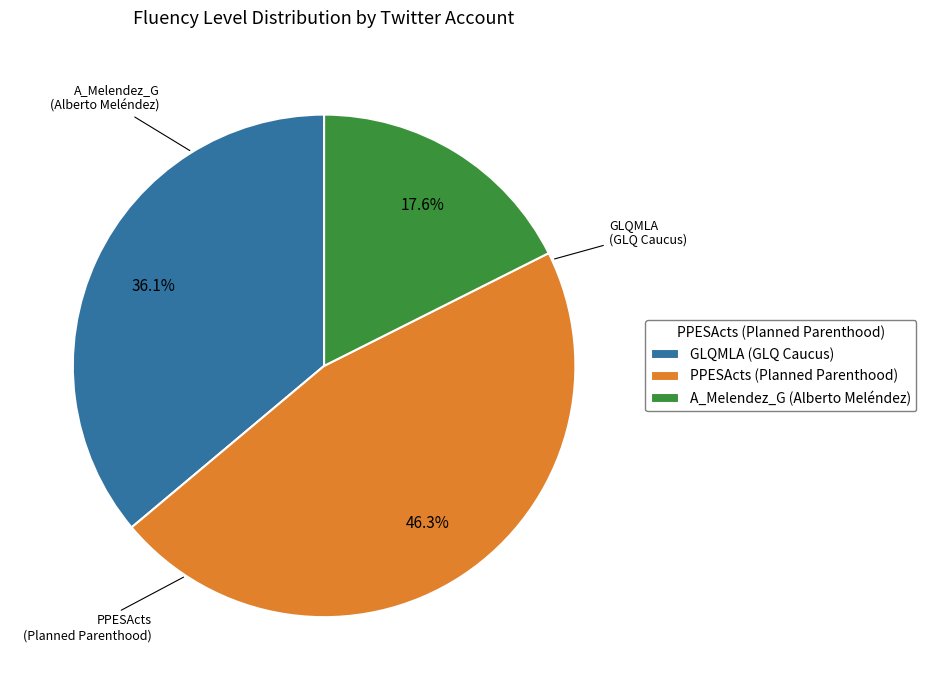

Is it true that GLQMLA (GLQ Caucus) is 48% of the pie?

False